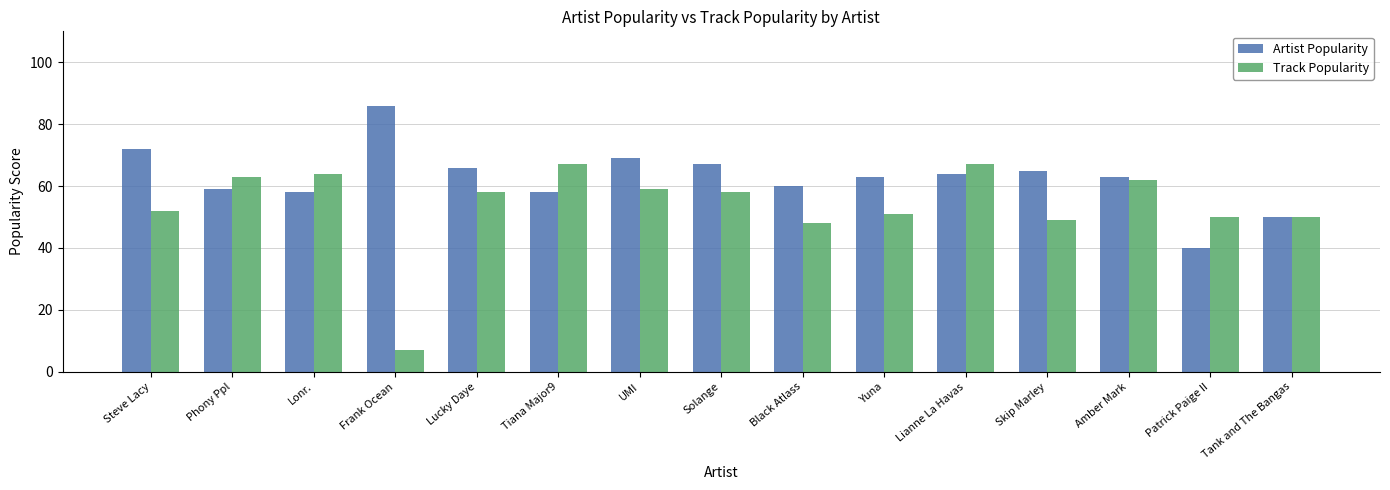

At how many categories does at least one series exceed 36?

15